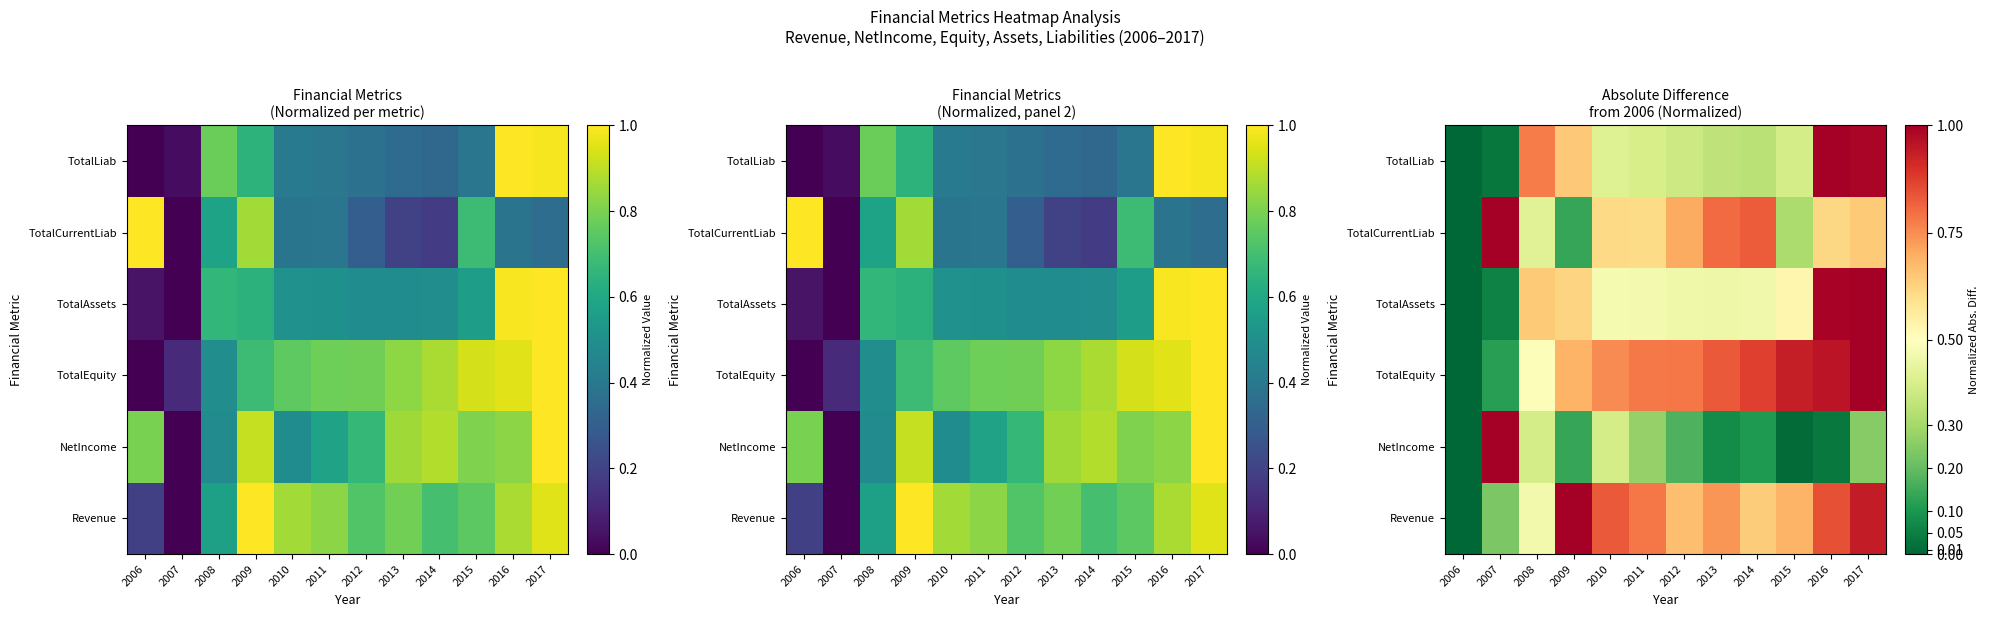

What is the spread (max minus min) of values at 2011?

0.5